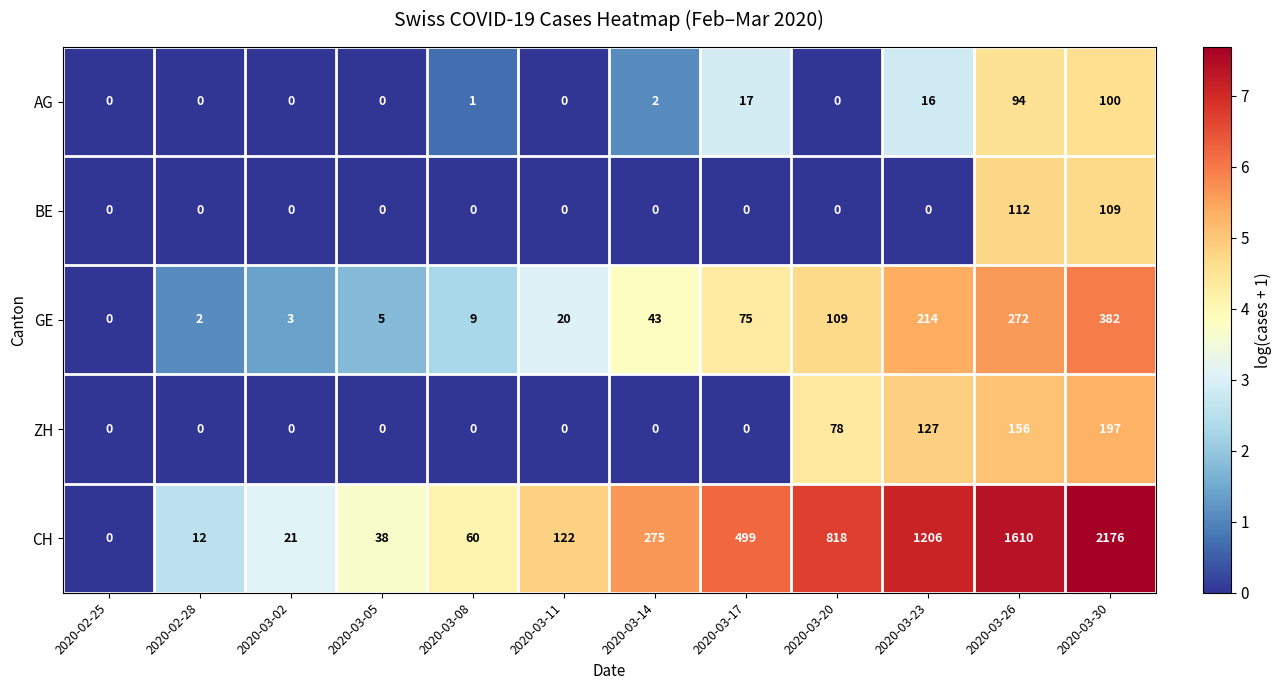

Which series has the largest range (max minus min)?

CH